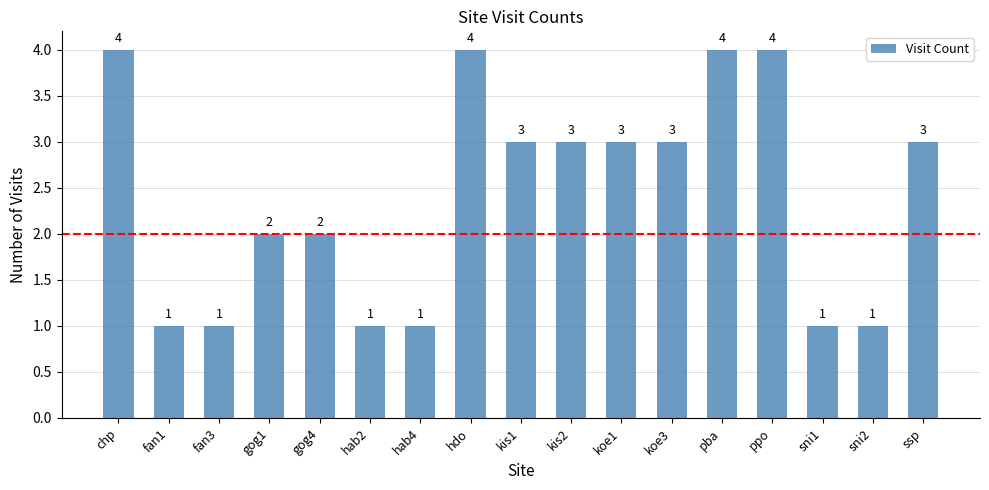

What is the sum of all values?

41